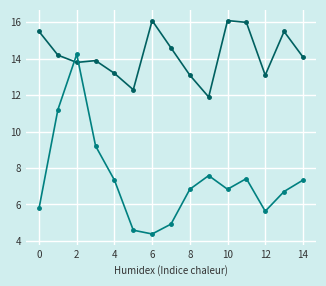

What is the maximum value shown in the chart?

16.1